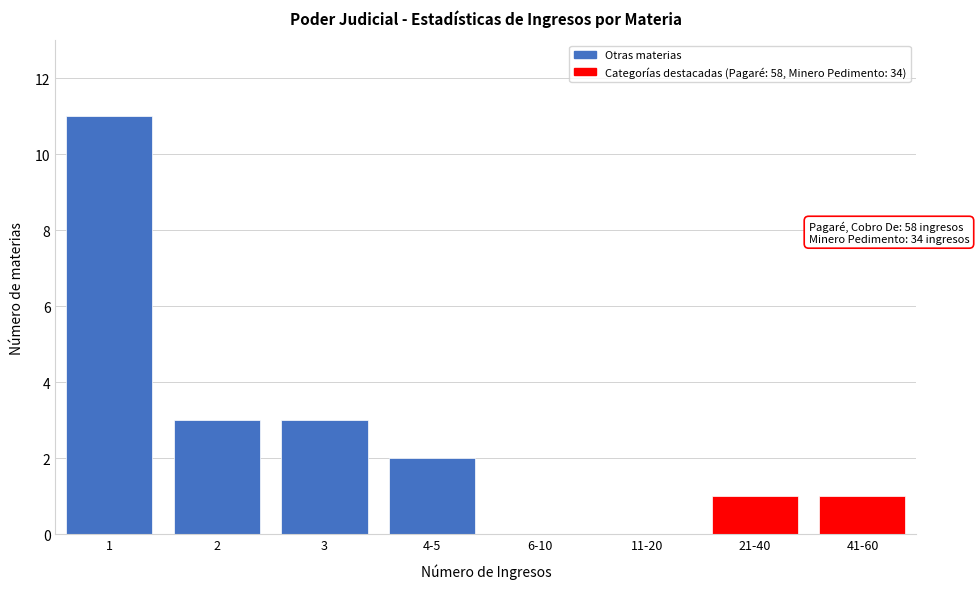

Reading left to right, transcribe all the data shown in this chart.

1=11	2=3	3=3	4-5=2	6-10=0	11-20=0	21-40=1	41-60=1